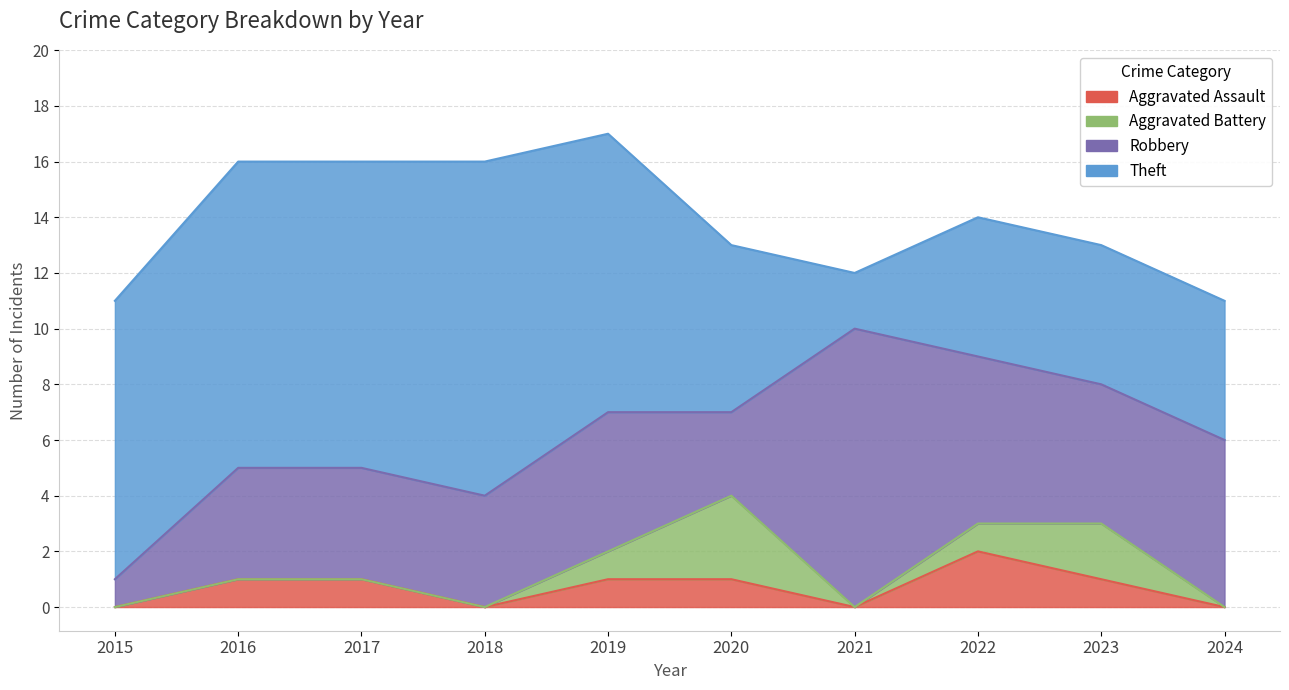

How many values in the Robbery series exceed 5?

3